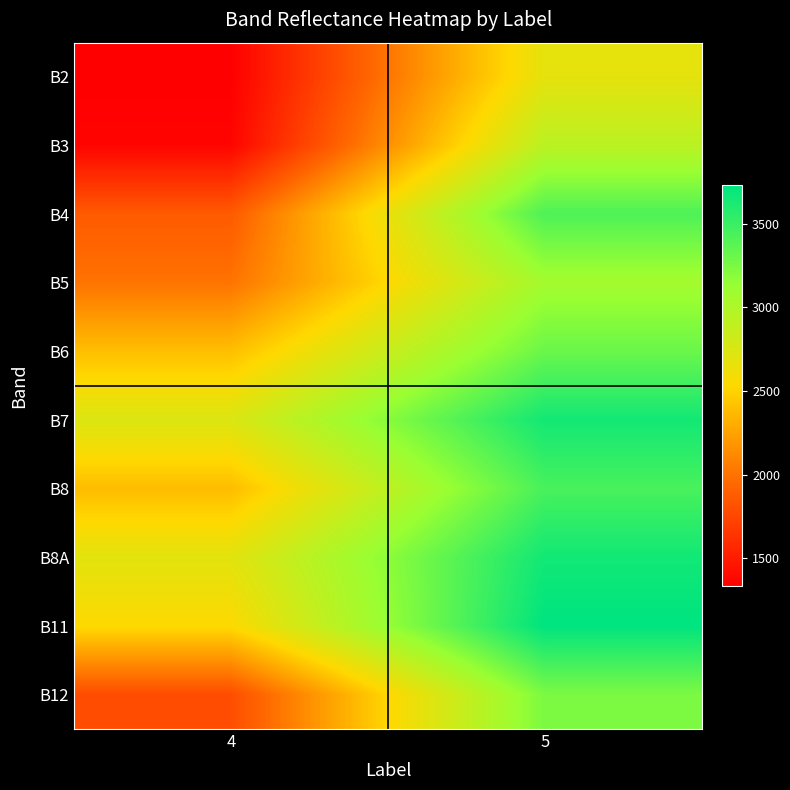

Reading left to right, extract all data points from this chart.

B2: 4=1332	5=2679
B3: 4=1360	5=2929
B4: 4=1865	5=3424
B5: 4=2002	5=3065
B6: 4=2396	5=3309
B7: 4=2741	5=3654
B8: 4=2384	5=3442
B8A: 4=2695	5=3657
B11: 4=2540	5=3730
B12: 4=1787	5=3241